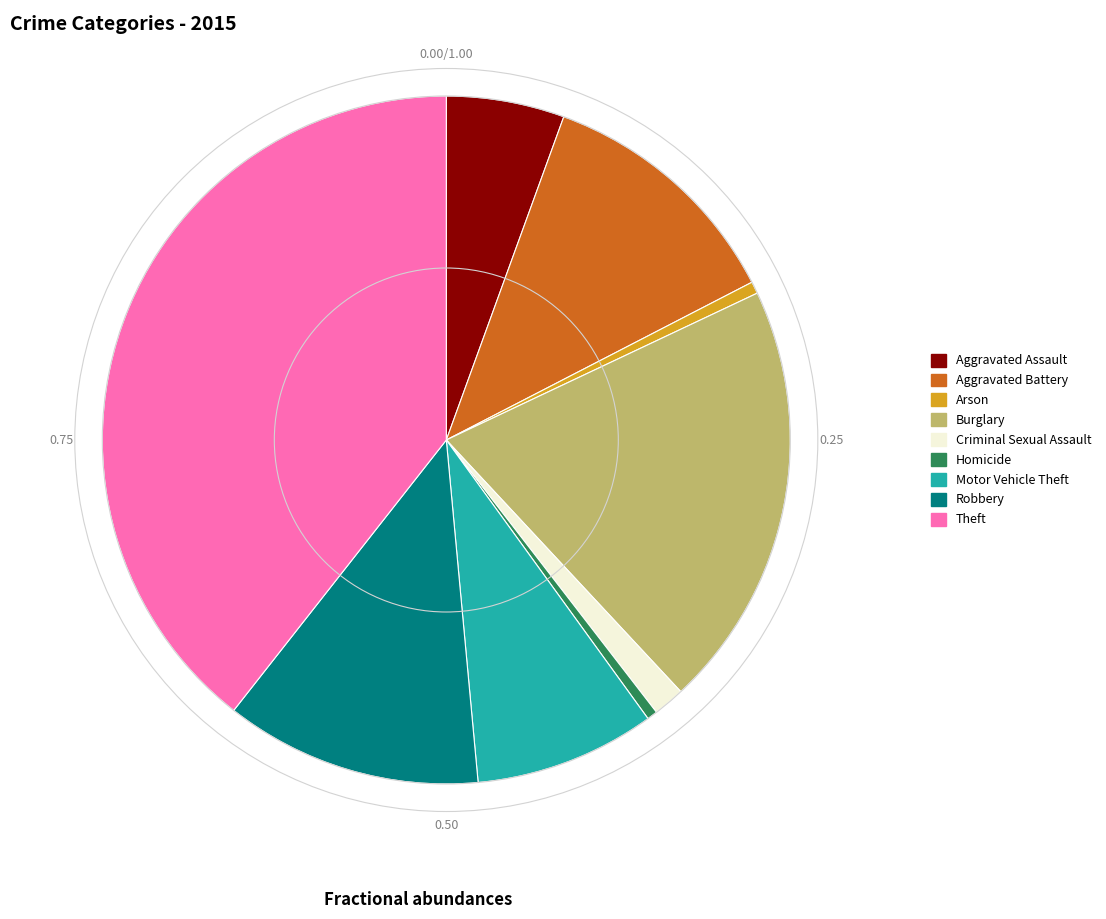

Which has a higher value, Motor Vehicle Theft or Robbery?

Robbery